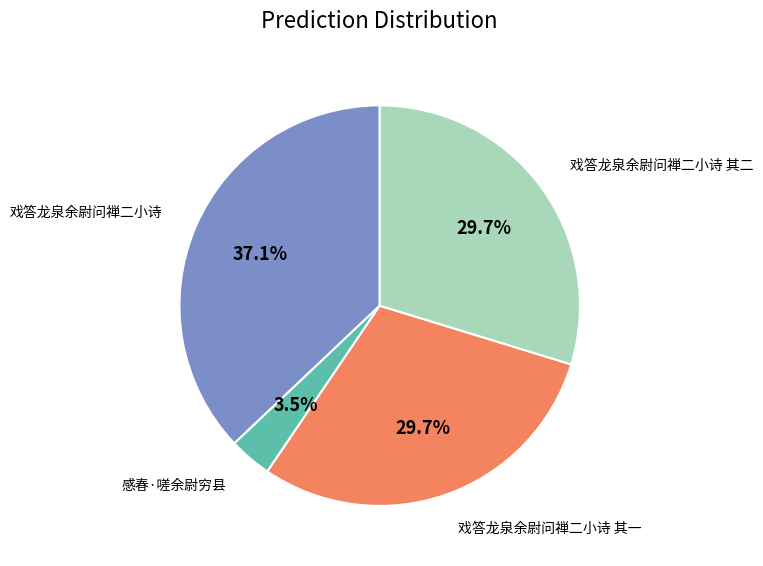

Is there a majority slice in this chart?

No